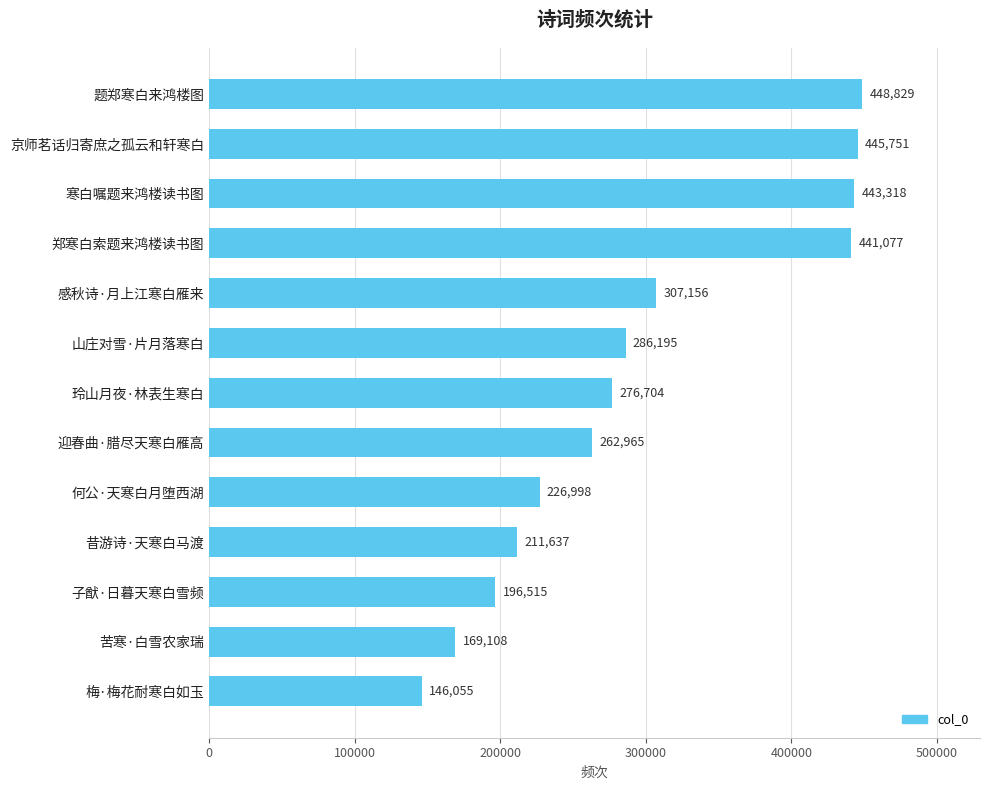

What is the sum of all values?

3862308